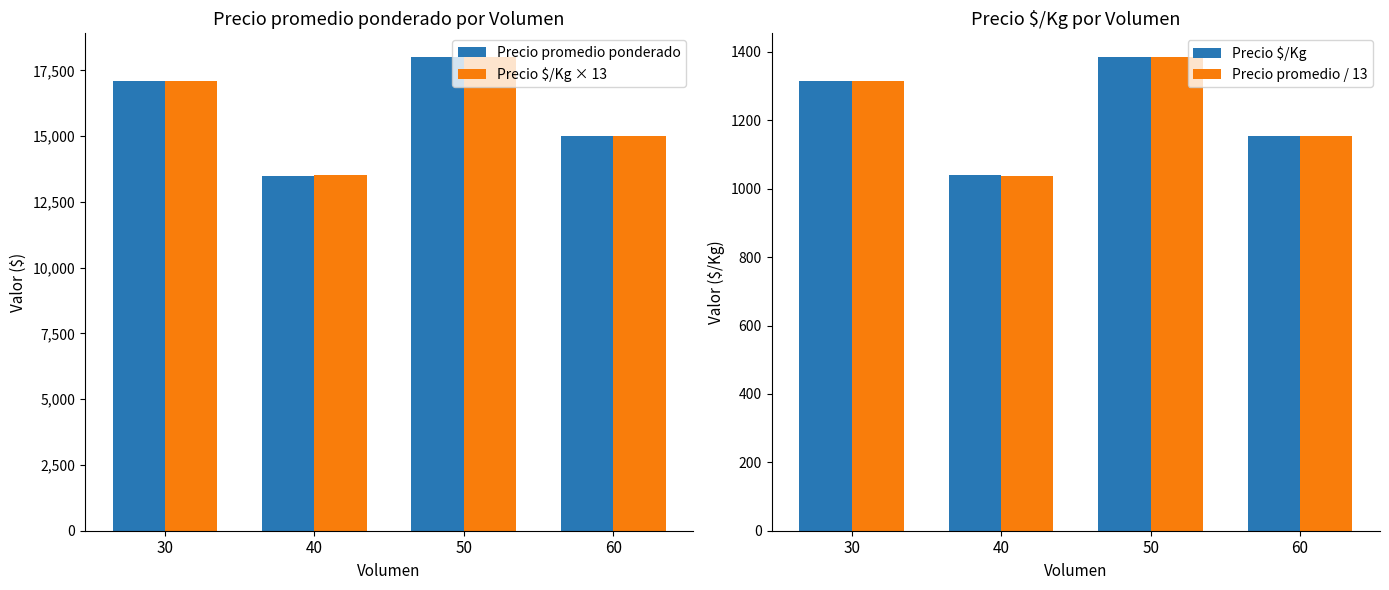

The value of Precio $/Kg at 50 is 1385.0. True or false?

True